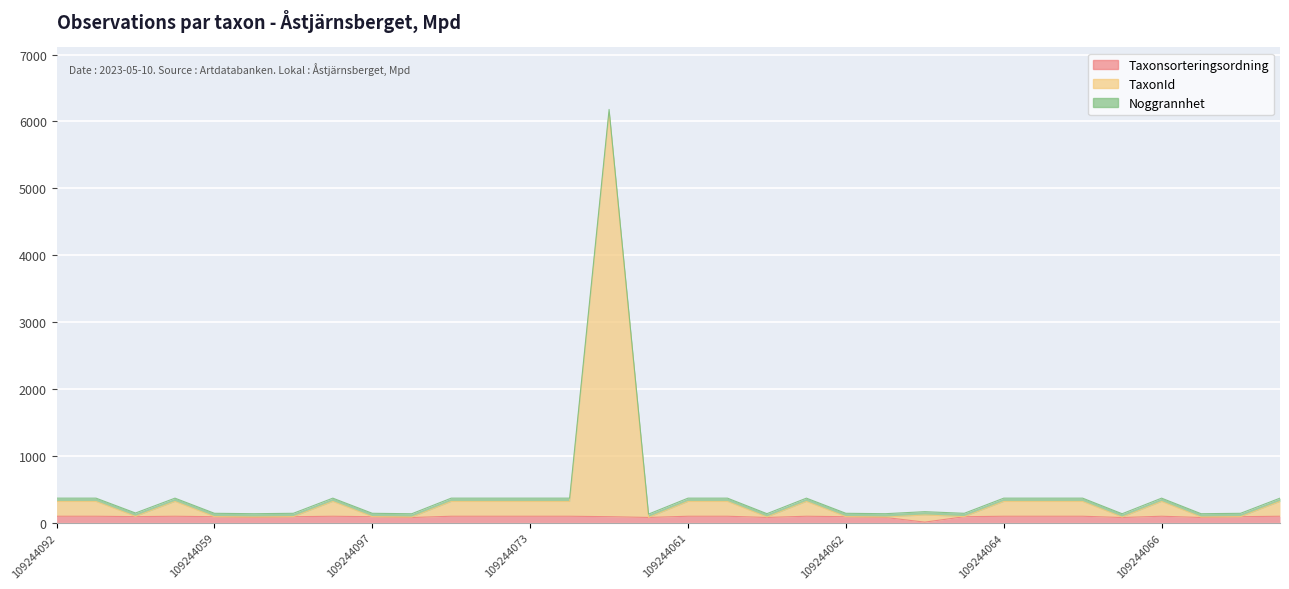

The Taxonsorteringsordning series shows 96.3 at 109244092. True or false?

True